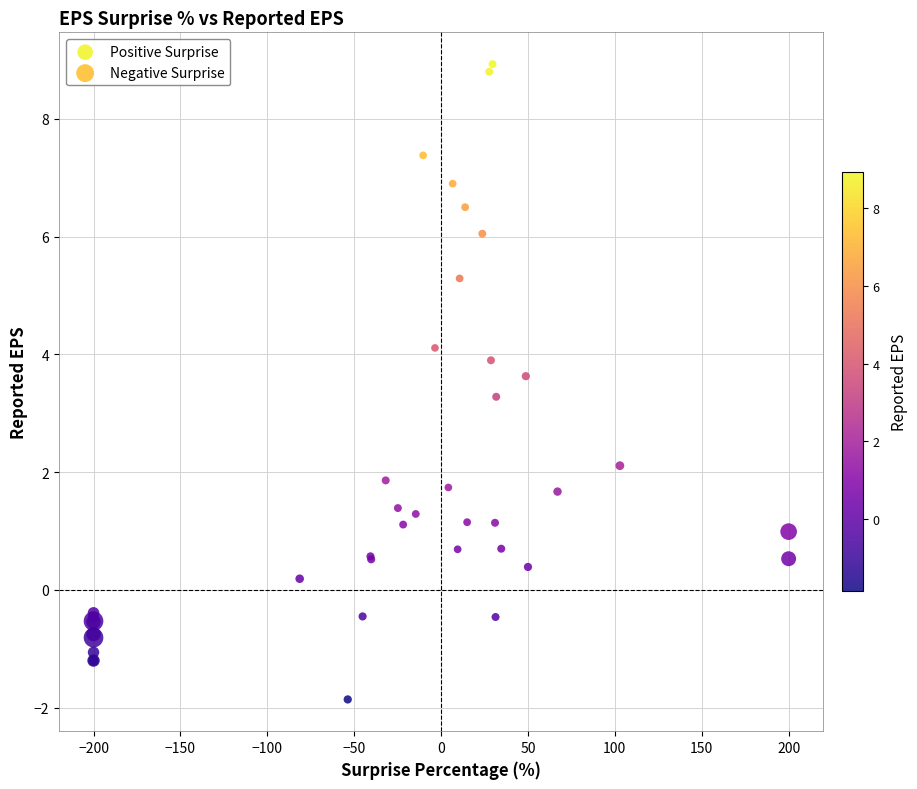

Which series contains the highest Y value?

Positive Surprise